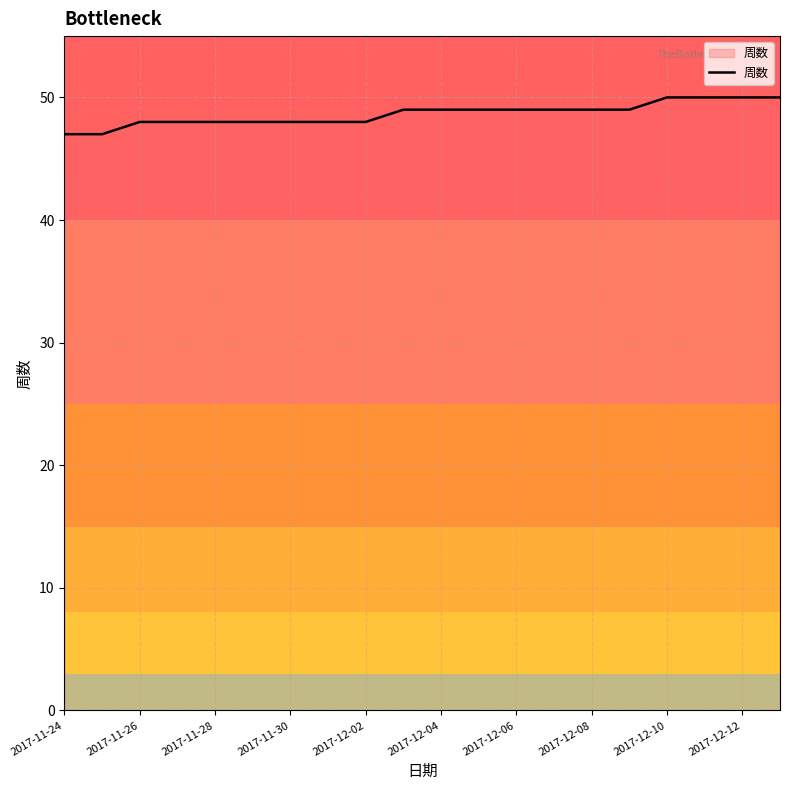

What is the greatest value displayed?

50